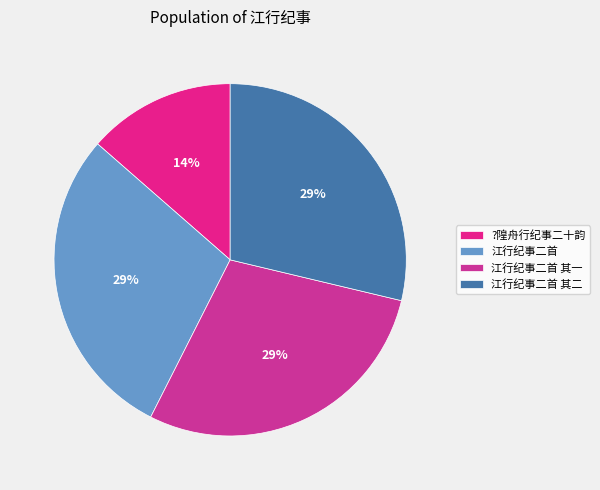

How many slices are in this pie chart?

4